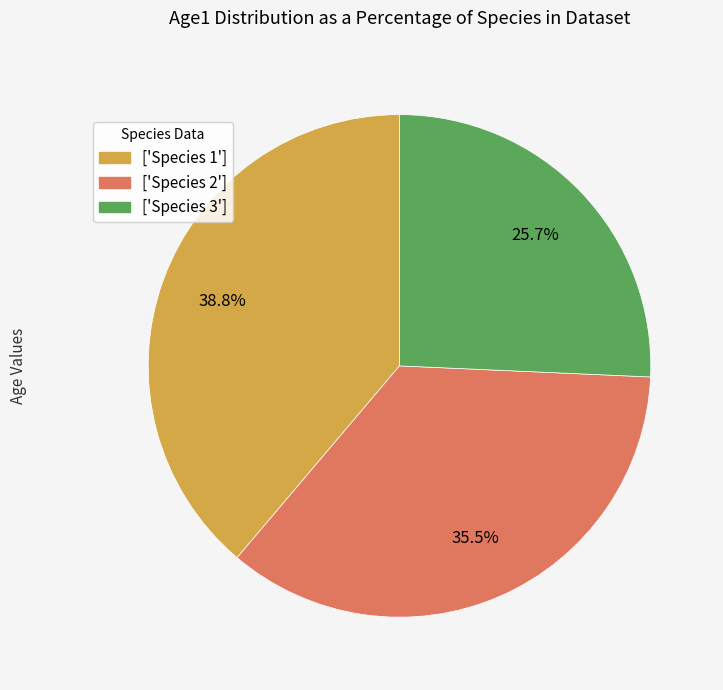

Rank the categories by value from lowest to highest.

['Species 3'], ['Species 2'], ['Species 1']